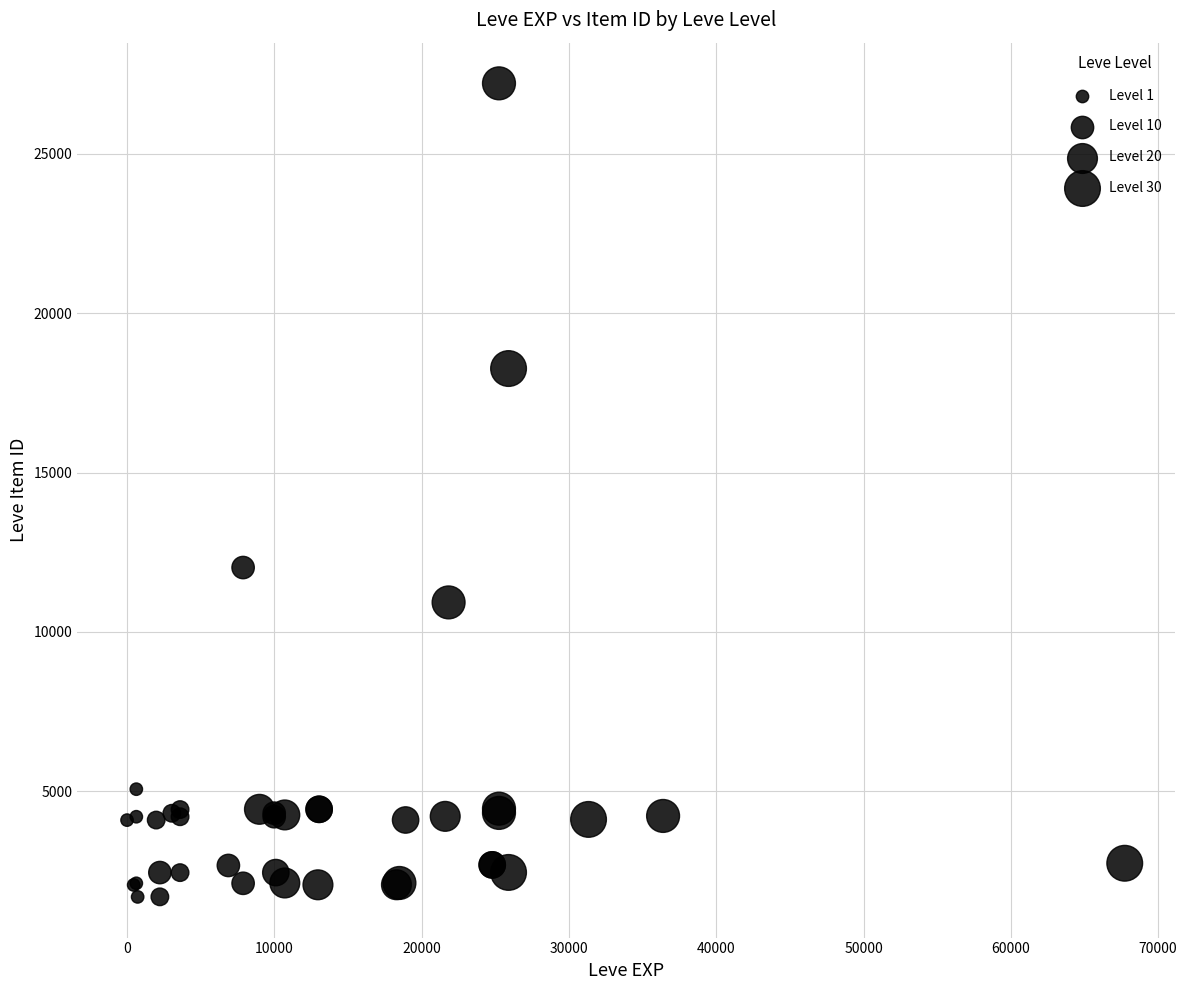

What Y value in the scatter plot is closest to 14448?

12018